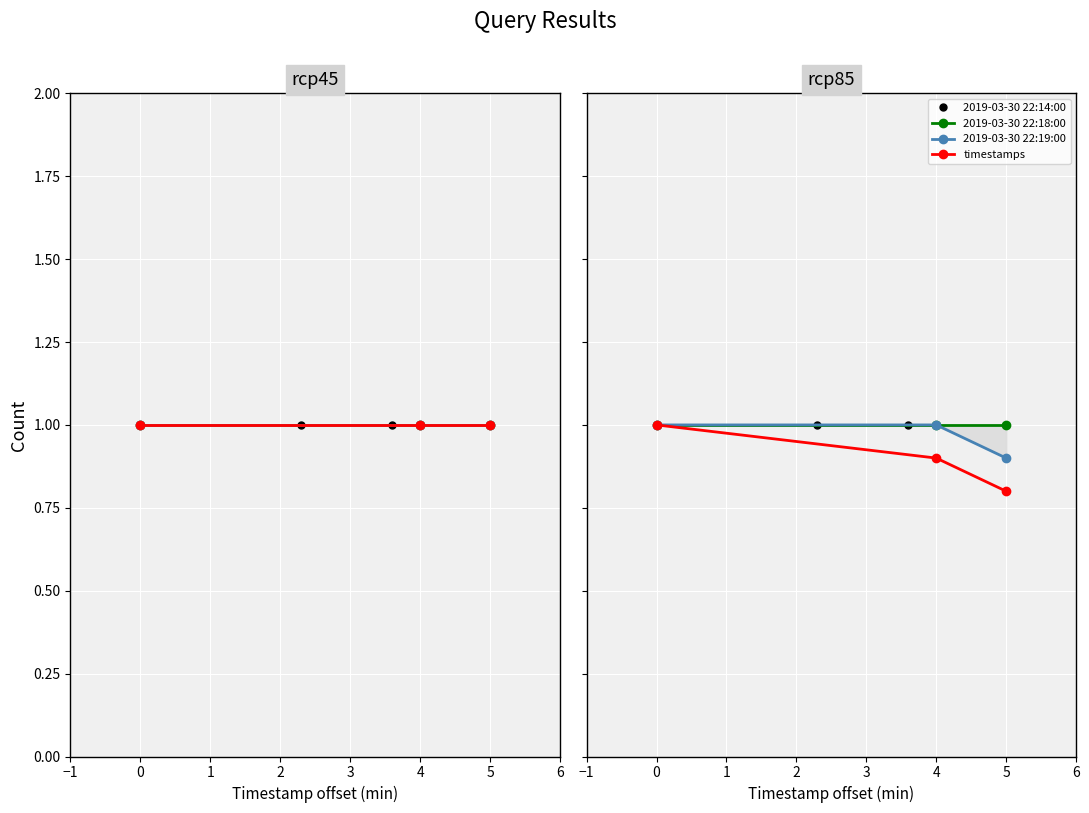

Is the value of 2019-03-30 22:14:00 at 1 greater than the value of timestamps at 1?

Yes